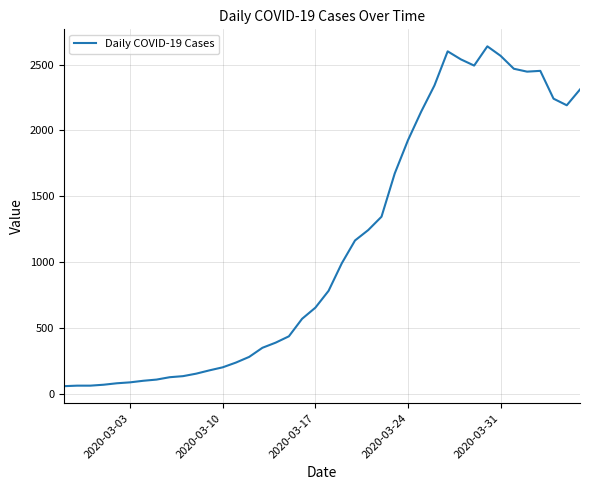

What is the difference between the maximum and minimum values?

2577